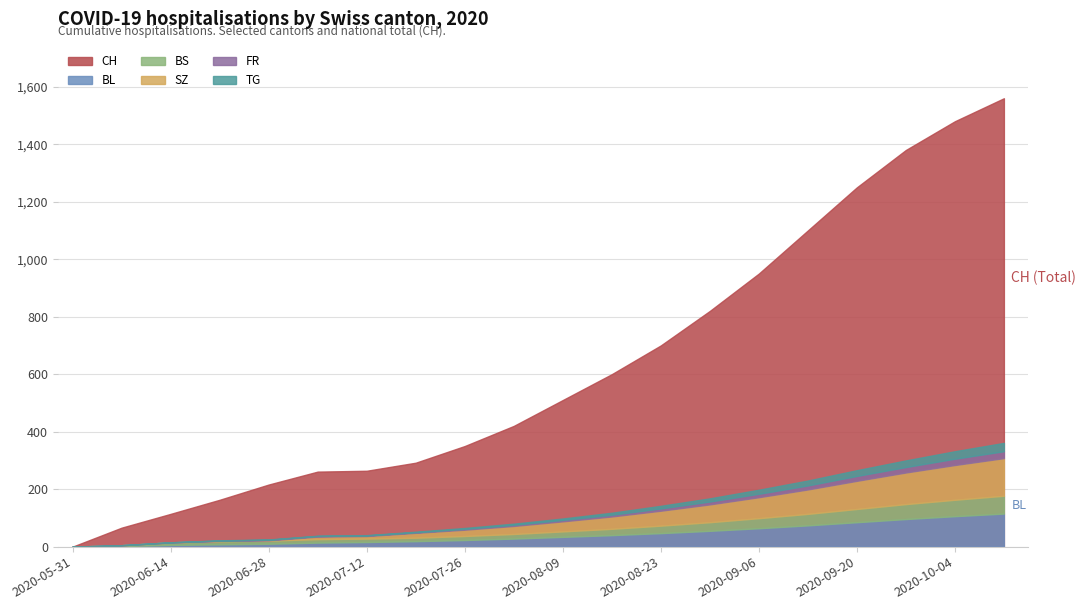

What is the total value across all series at 2020-07-12?

304